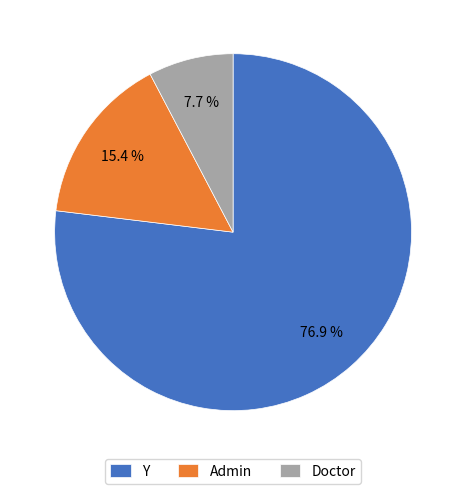

To the nearest percent, what is the difference between the largest and smallest slice percentages?

69%